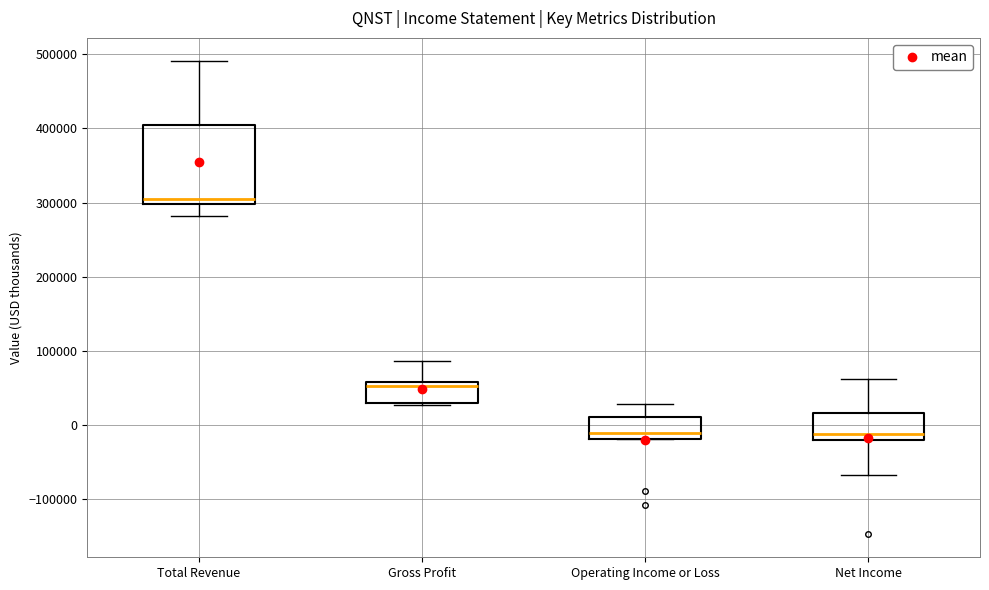

Which box is the tallest, from its lower edge to its upper edge?

Total Revenue